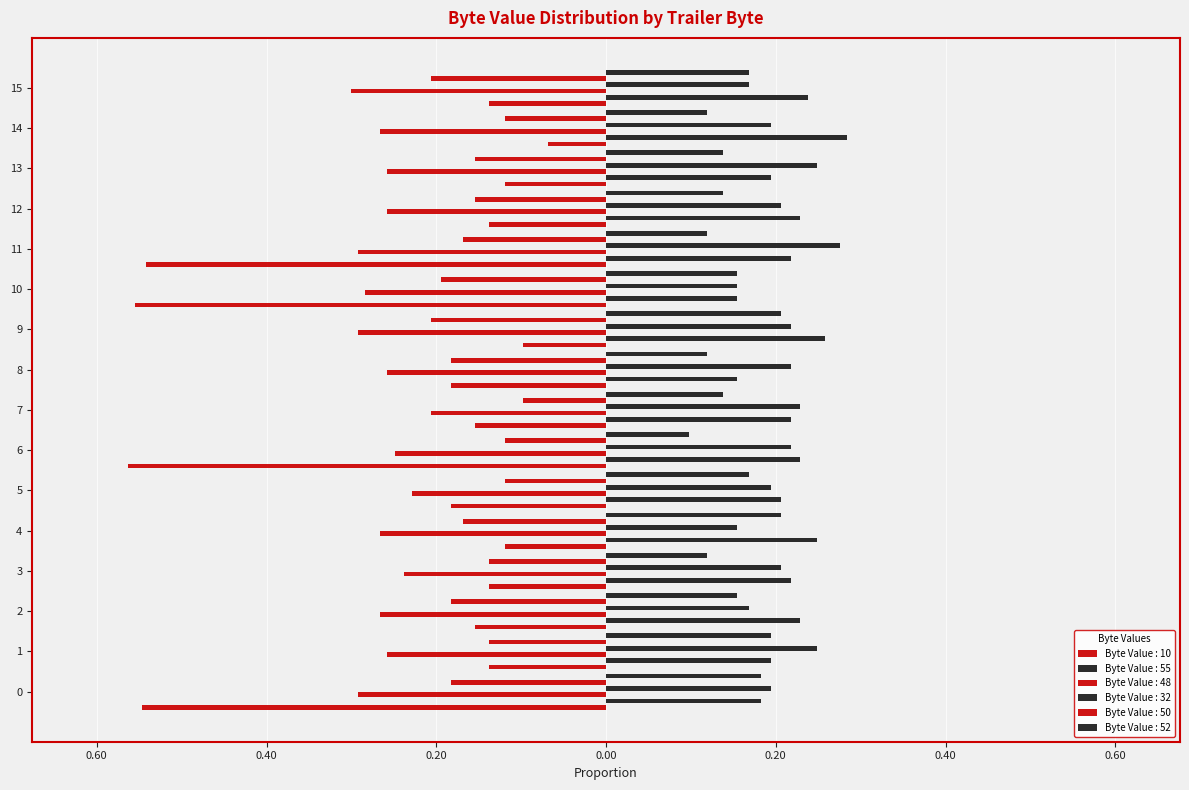

The value of Byte Value : 32 at 2 is 0.1. True or false?

False